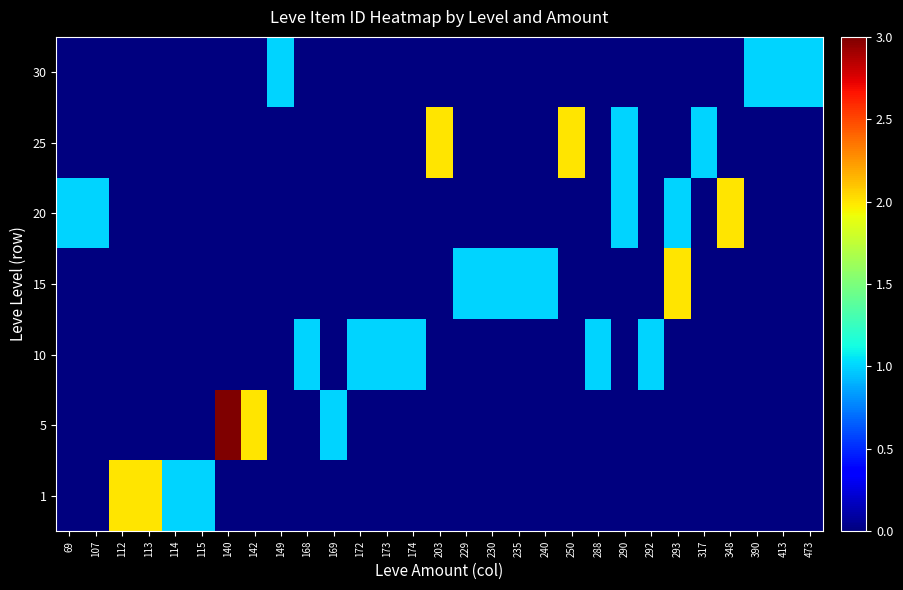

Reading left to right, extract all data points from this chart.

row_0: 69=0	107=0	112=2	113=2	114=1	115=1	140=0	142=0	149=0	168=0	169=0	172=0	173=0	174=0	203=0	229=0	230=0	235=0	240=0	250=0	288=0	290=0	292=0	293=0	317=0	348=0	390=0	413=0	473=0
row_1: 69=0	107=0	112=0	113=0	114=0	115=0	140=3	142=2	149=0	168=0	169=1	172=0	173=0	174=0	203=0	229=0	230=0	235=0	240=0	250=0	288=0	290=0	292=0	293=0	317=0	348=0	390=0	413=0	473=0
row_2: 69=0	107=0	112=0	113=0	114=0	115=0	140=0	142=0	149=0	168=1	169=0	172=1	173=1	174=1	203=0	229=0	230=0	235=0	240=0	250=0	288=1	290=0	292=1	293=0	317=0	348=0	390=0	413=0	473=0
row_3: 69=0	107=0	112=0	113=0	114=0	115=0	140=0	142=0	149=0	168=0	169=0	172=0	173=0	174=0	203=0	229=1	230=1	235=1	240=1	250=0	288=0	290=0	292=0	293=2	317=0	348=0	390=0	413=0	473=0
row_4: 69=1	107=1	112=0	113=0	114=0	115=0	140=0	142=0	149=0	168=0	169=0	172=0	173=0	174=0	203=0	229=0	230=0	235=0	240=0	250=0	288=0	290=1	292=0	293=1	317=0	348=2	390=0	413=0	473=0
row_5: 69=0	107=0	112=0	113=0	114=0	115=0	140=0	142=0	149=0	168=0	169=0	172=0	173=0	174=0	203=2	229=0	230=0	235=0	240=0	250=2	288=0	290=1	292=0	293=0	317=1	348=0	390=0	413=0	473=0
row_6: 69=0	107=0	112=0	113=0	114=0	115=0	140=0	142=0	149=1	168=0	169=0	172=0	173=0	174=0	203=0	229=0	230=0	235=0	240=0	250=0	288=0	290=0	292=0	293=0	317=0	348=0	390=1	413=1	473=1